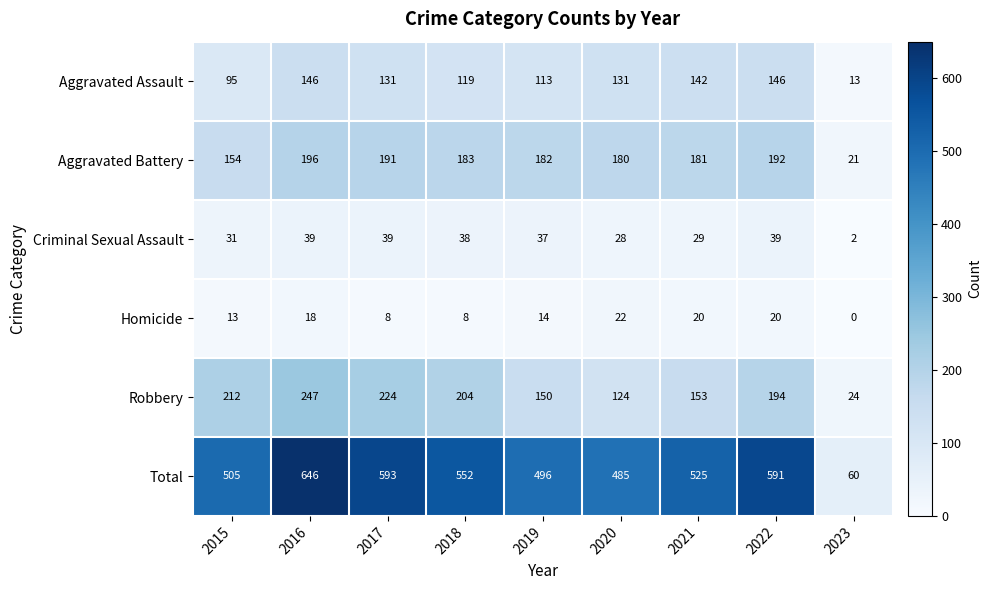

What is the total value across all series at 2019?

992